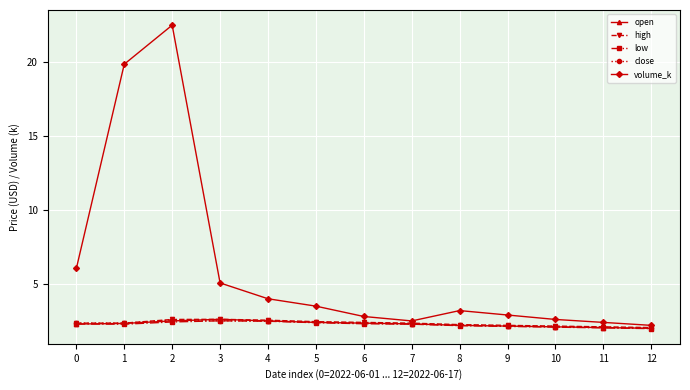

The low series shows 3.9 at 4. True or false?

False